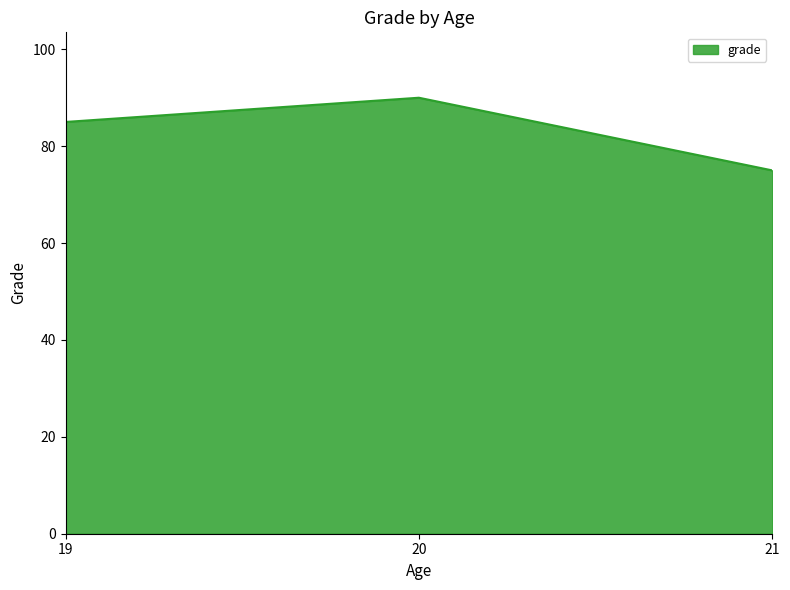

Reading left to right, what are all the values shown in this chart?

19=85	20=90	21=75